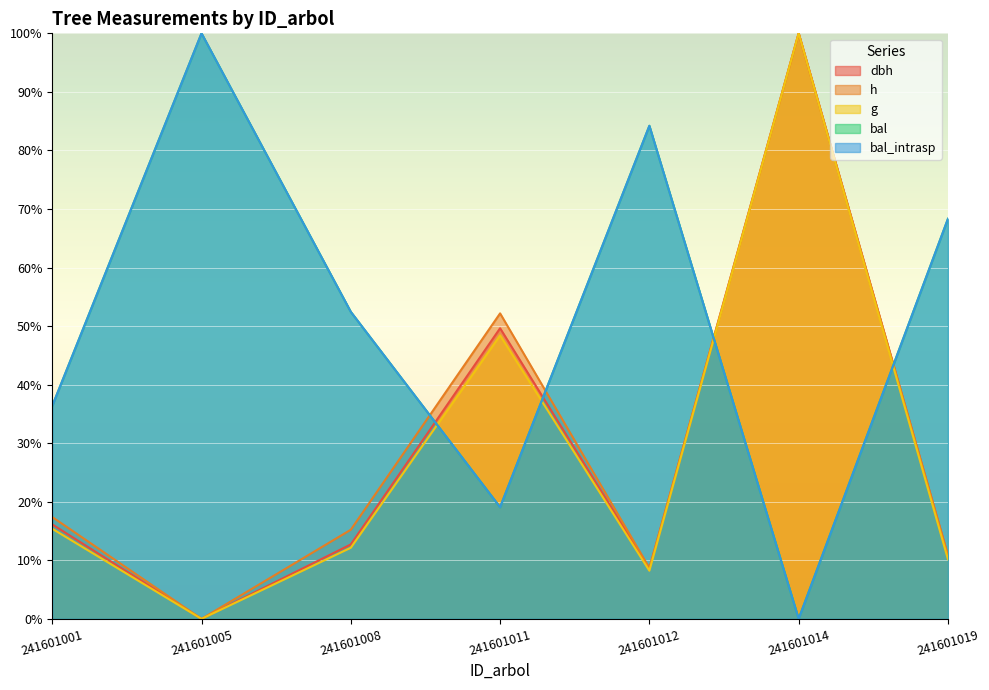

How many data points in bal are less than 52?

3